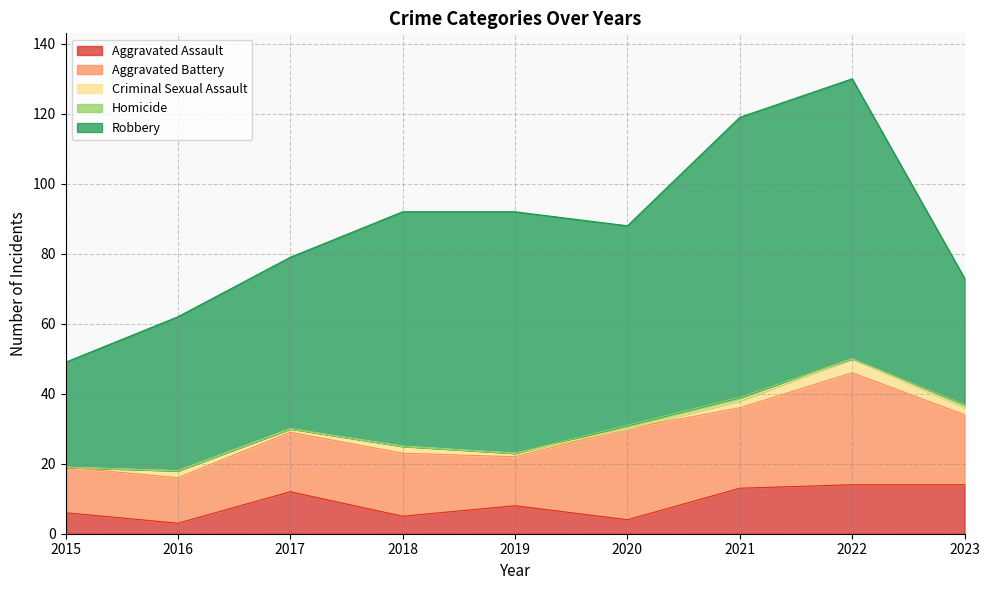

Which label corresponds to the smallest value in the chart?

2015